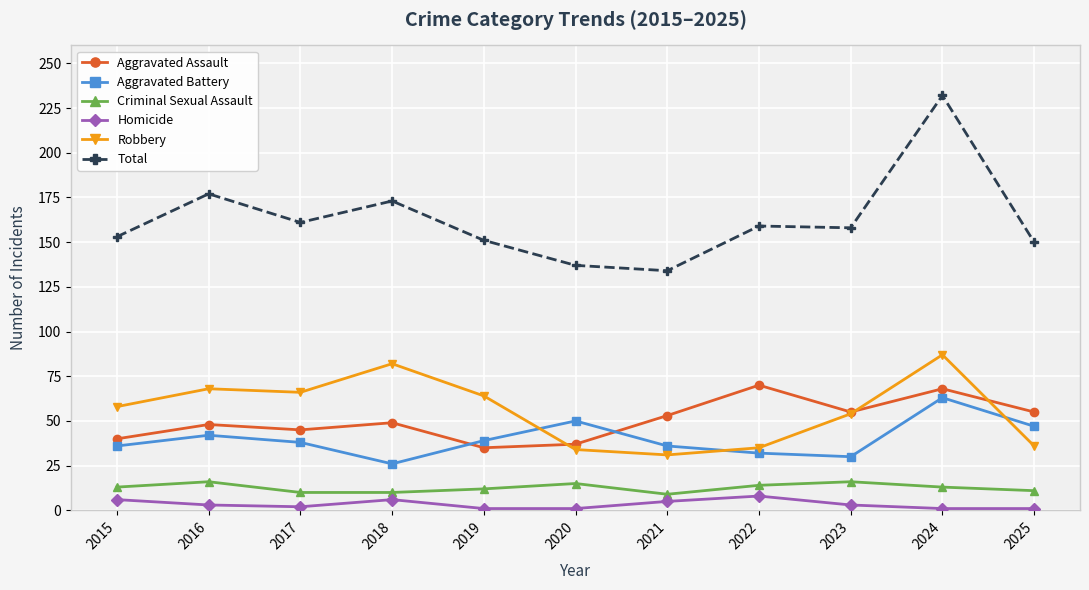

What is the value of the Total point at the 3rd from the left?

161